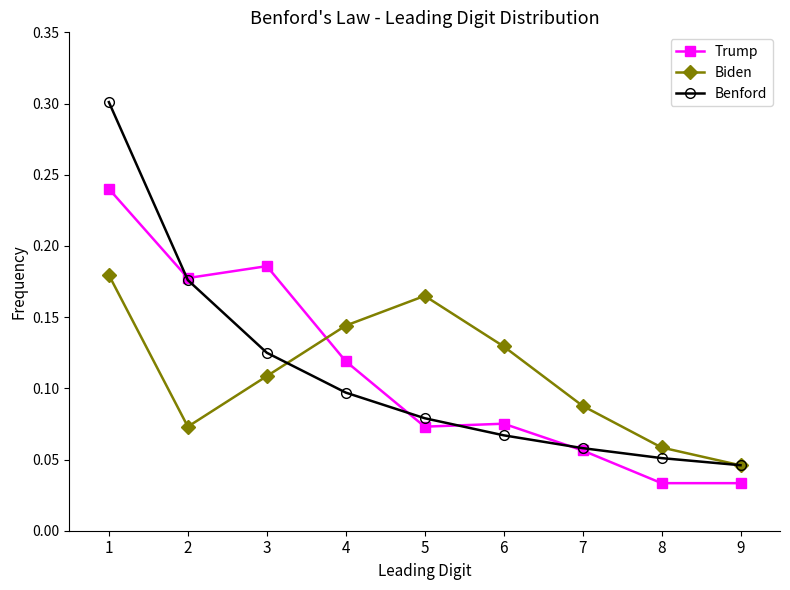

Between which two adjacent categories do Biden and Trump first intersect?

3 and 4